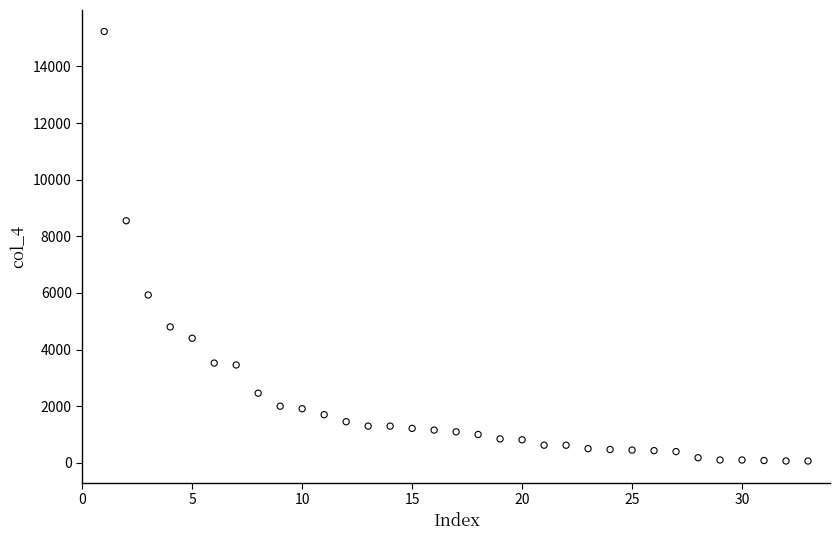

What Y value in the scatter plot is closest to 7649?

8550.0